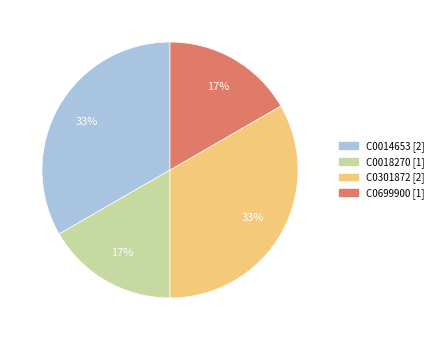

Which has a higher value, C0018270 or C0014653?

C0014653